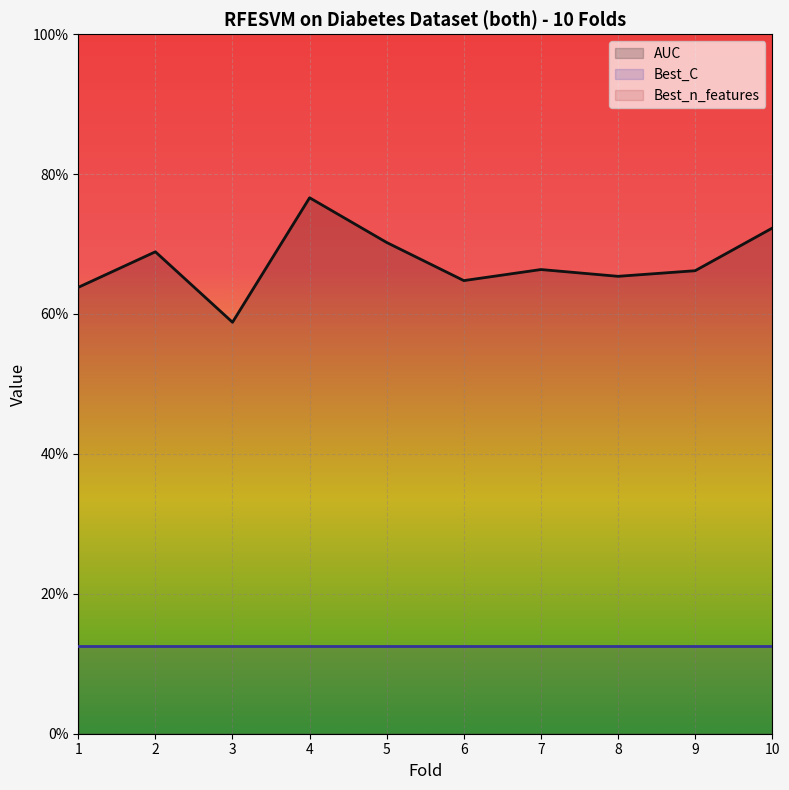

Reading left to right, what are all the values shown in this chart?

AUC: 1=0.6	2=0.7	3=0.6	4=0.8	5=0.7	6=0.6	7=0.7	8=0.7	9=0.7	10=0.7
Best_C: 1=0.1	2=0.1	3=0.1	4=0.1	5=0.1	6=0.1	7=0.1	8=0.1	9=0.1	10=0.1
Best_n_features: 1=6.0	2=6.0	3=6.0	4=6.0	5=6.0	6=6.0	7=6.0	8=6.0	9=6.0	10=6.0